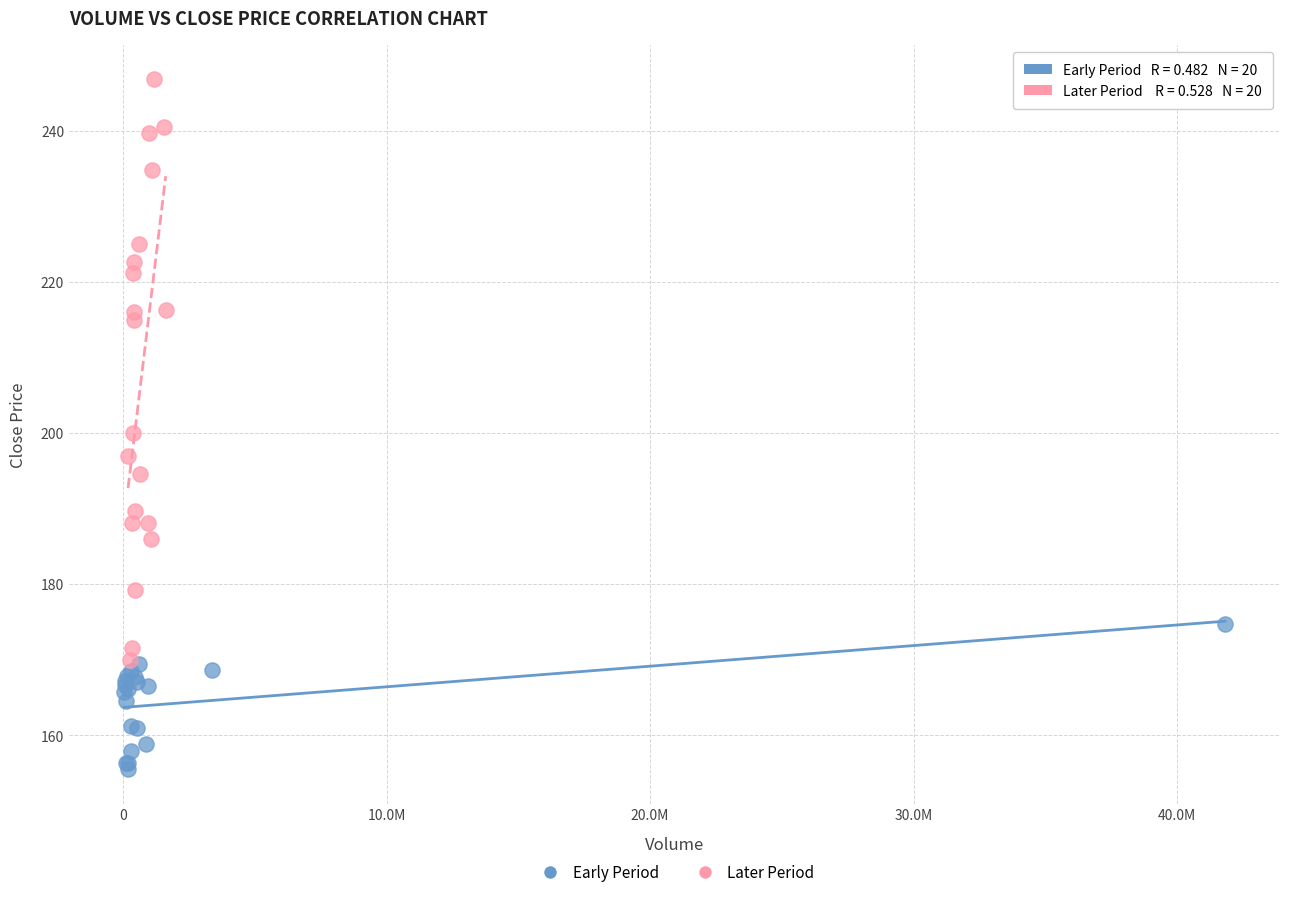

Which series reaches the maximum Y coordinate?

Later Period